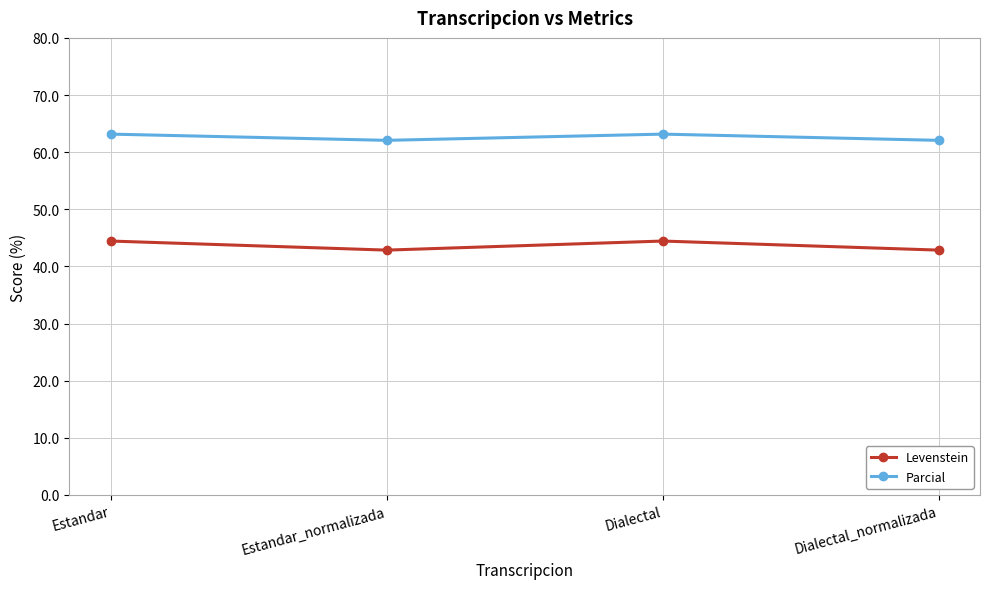

Where does the Parcial series first go above 63?

Estandar